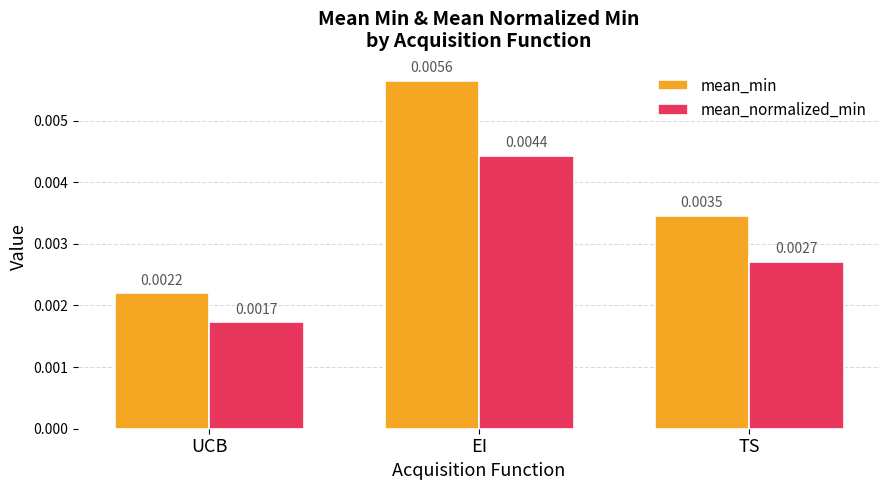

Which label corresponds to the smallest value in the chart?

UCB